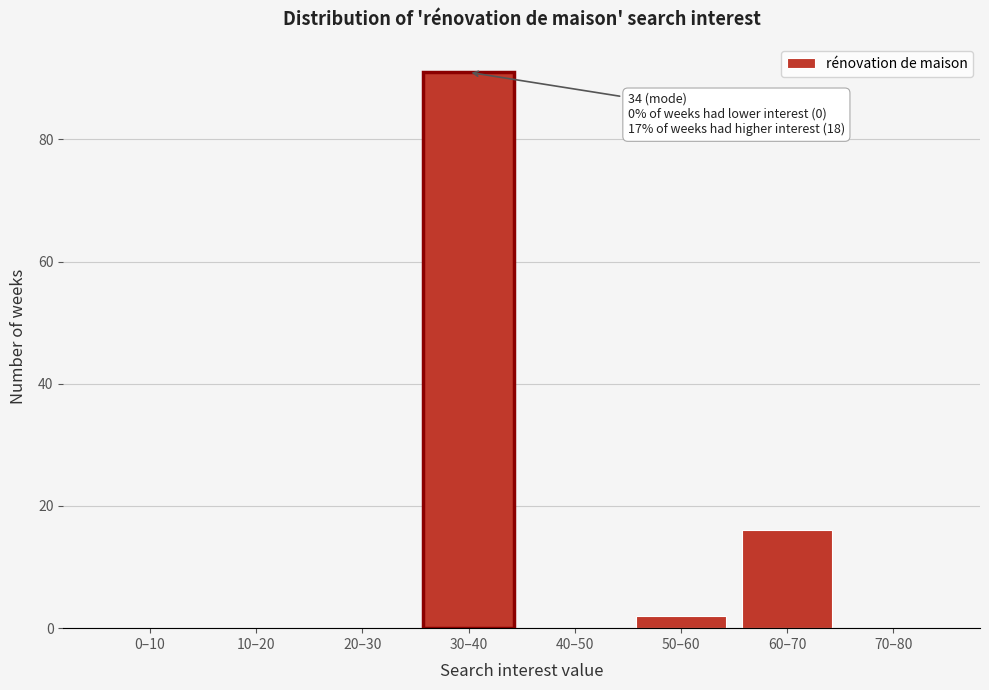

Reading right to left, what are all the values shown in this chart?

70–80=0	60–70=16	50–60=2	40–50=0	30–40=91	20–30=0	10–20=0	0–10=0